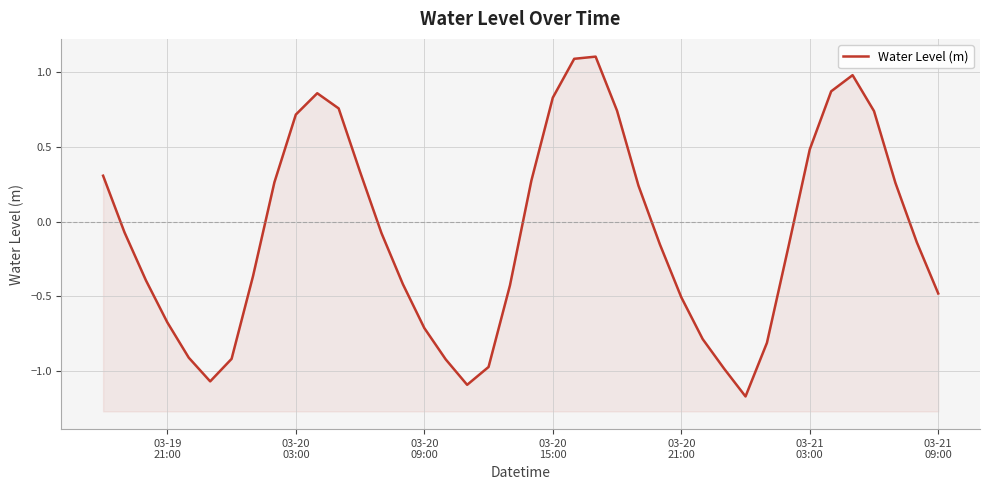

What is the maximum value shown in the chart?

1.1